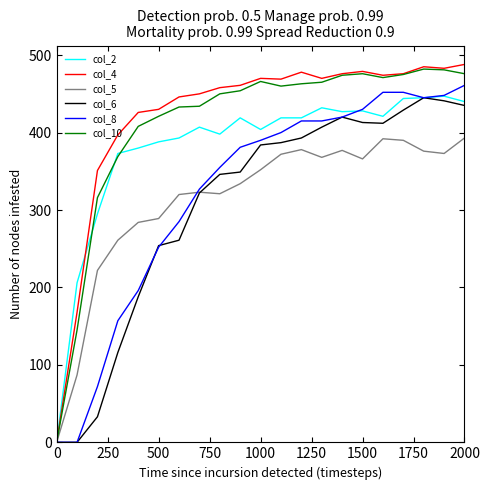

What is the maximum value shown in the chart?

488